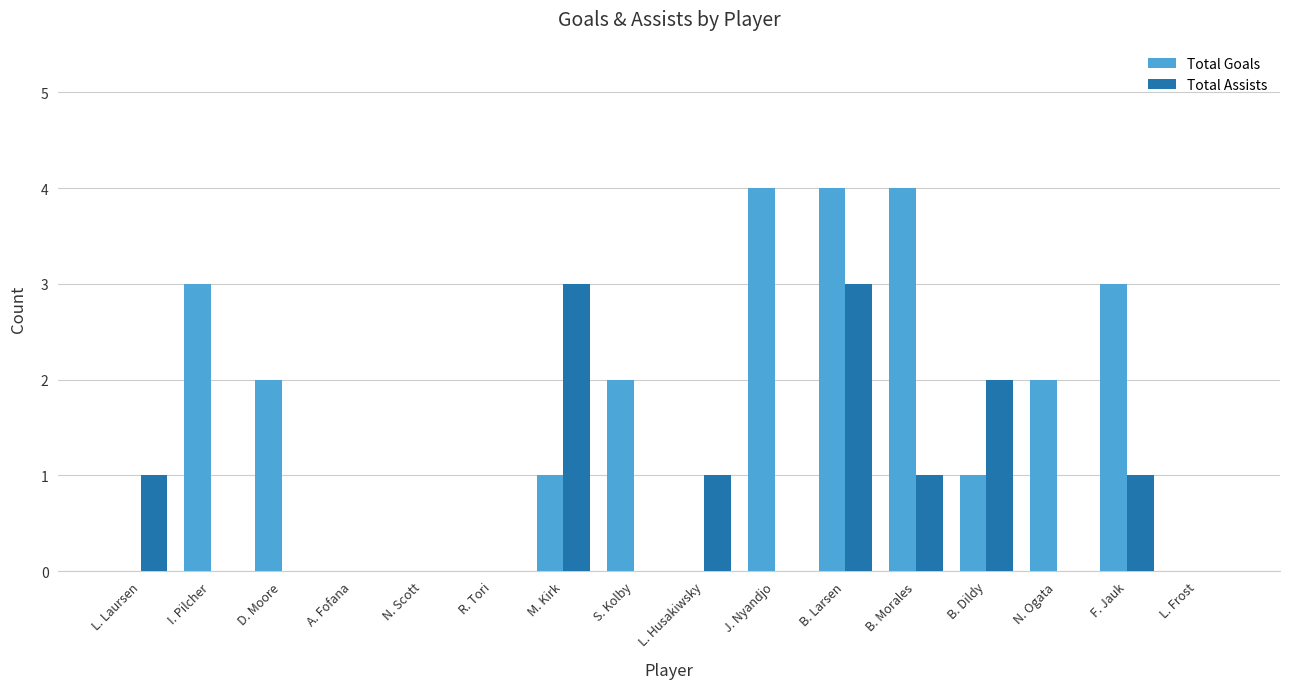

Between S. Kolby and L. Husakiwsky, which series saw the biggest shift?

Total Goals